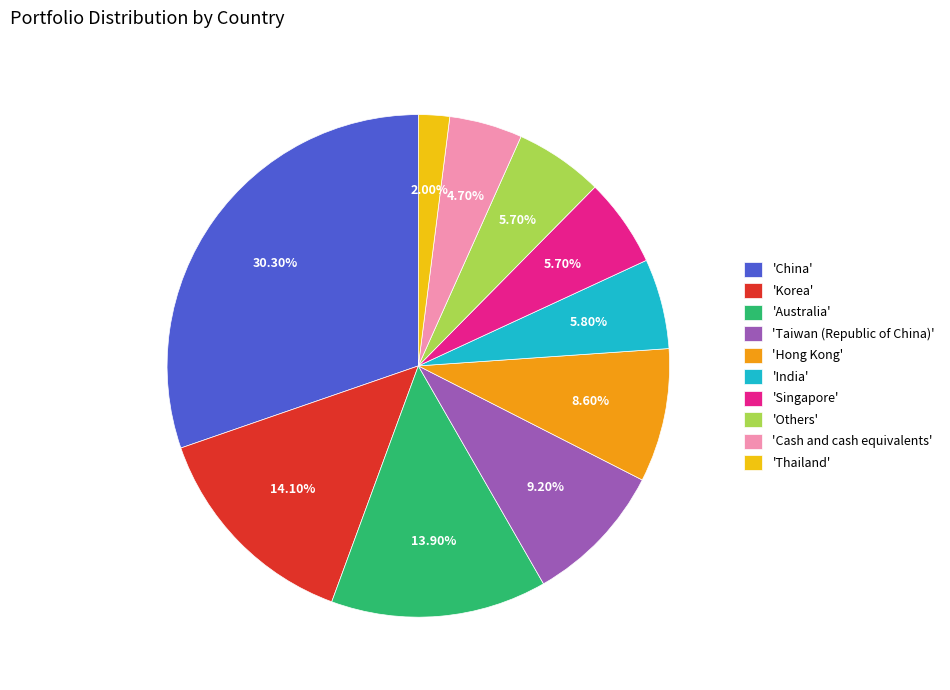

What is the largest slice in the pie chart?

'China'